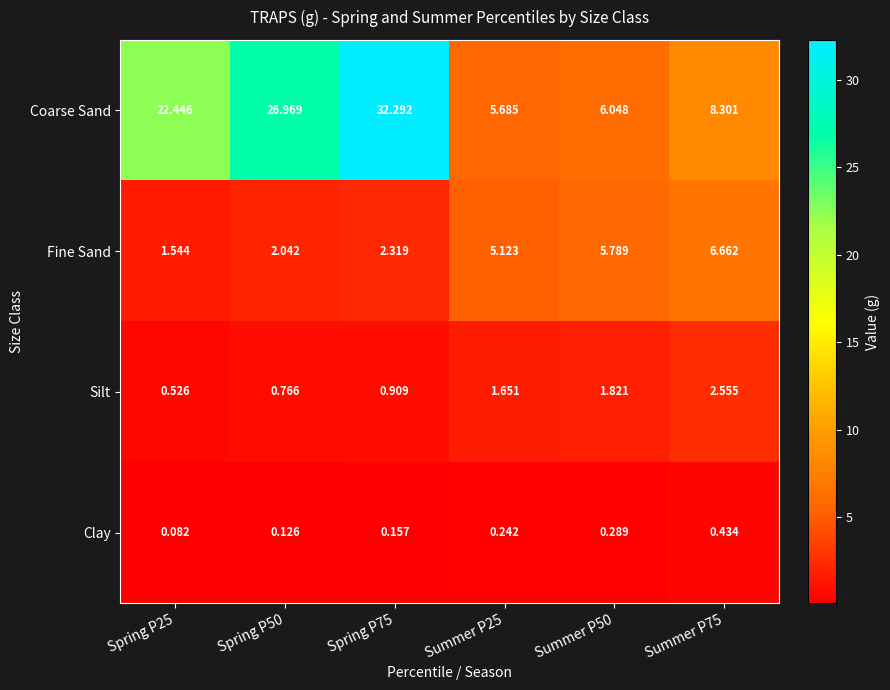

Is the value of Silt at Spring P50 greater than the value of Coarse Sand at Spring P50?

No